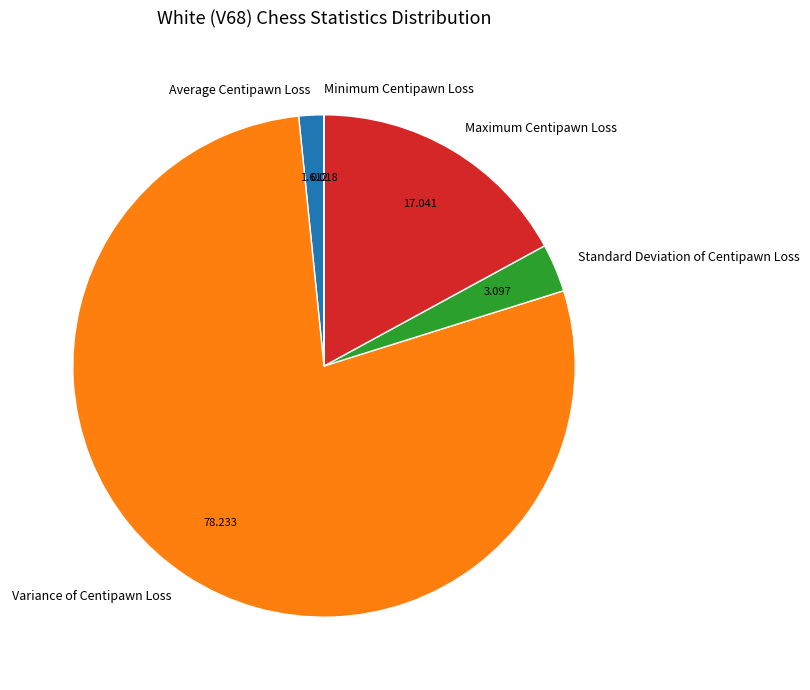

Which has a higher value, Standard Deviation of Centipawn Loss or Maximum Centipawn Loss?

Maximum Centipawn Loss